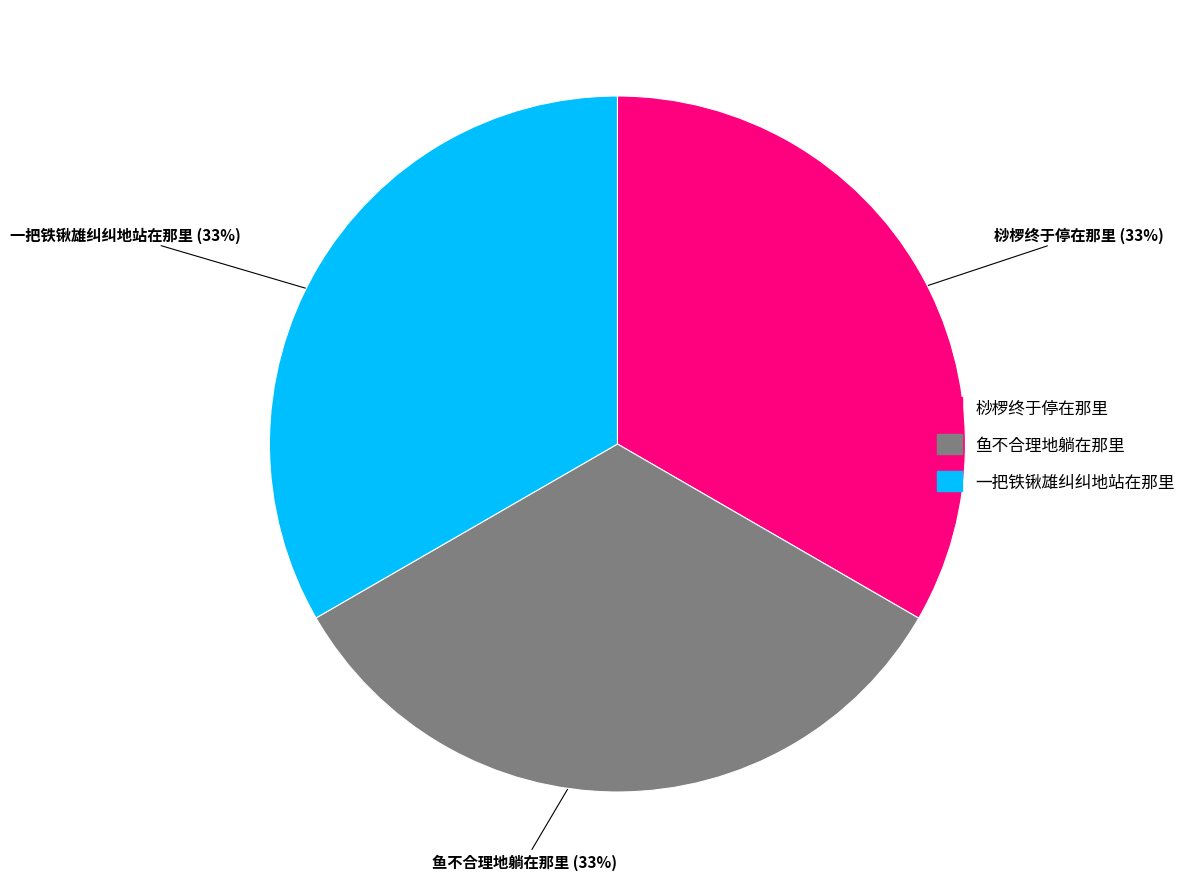

Approximately how many times larger is the value at 一把铁锹雄纠纠地站在那里 compared to 鱼不合理地躺在那里?

1.0